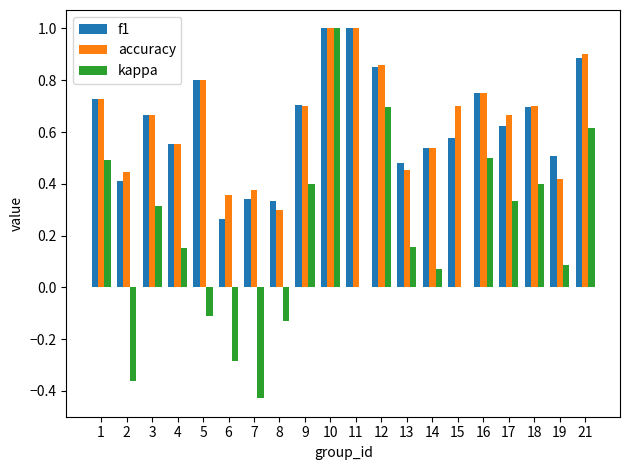

Is it true that accuracy equals 0.4 at 18?

False